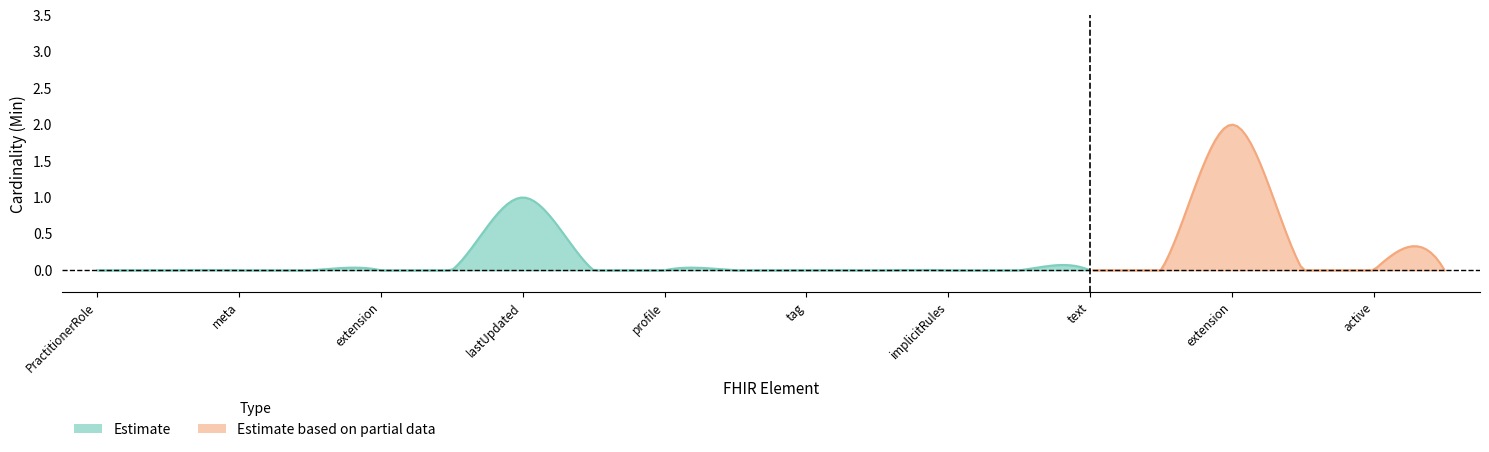

What is the approximate value of Min at PractitionerRole.meta.lastUpdated?

1